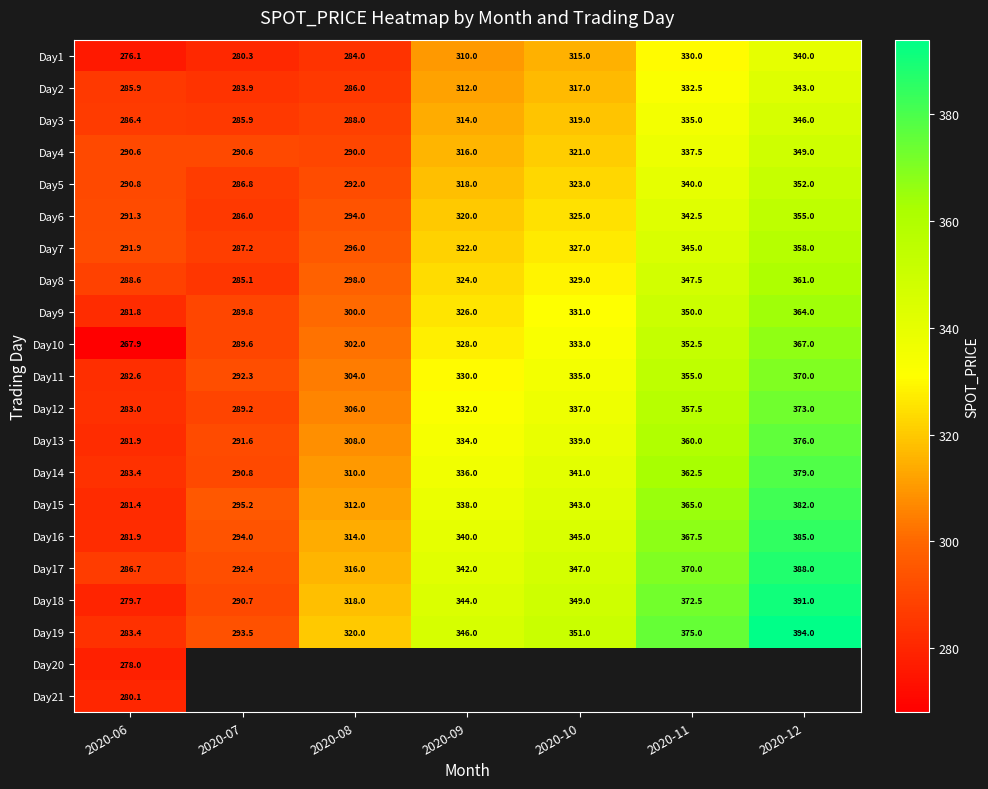

Is it true that Day14 equals 341.0 at 2020-10?

True